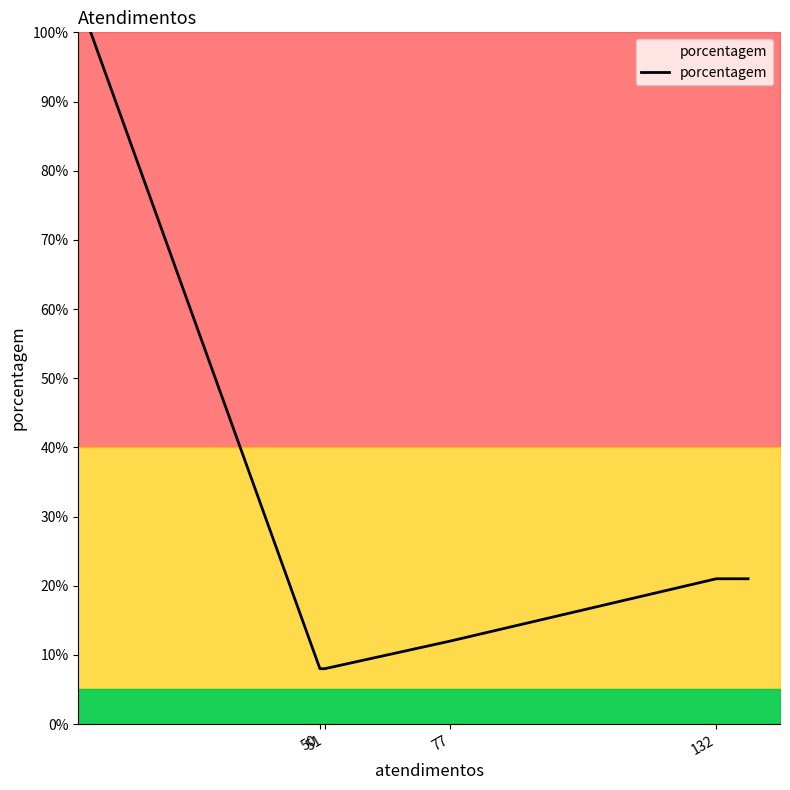

What is the maximum value shown in the chart?

105